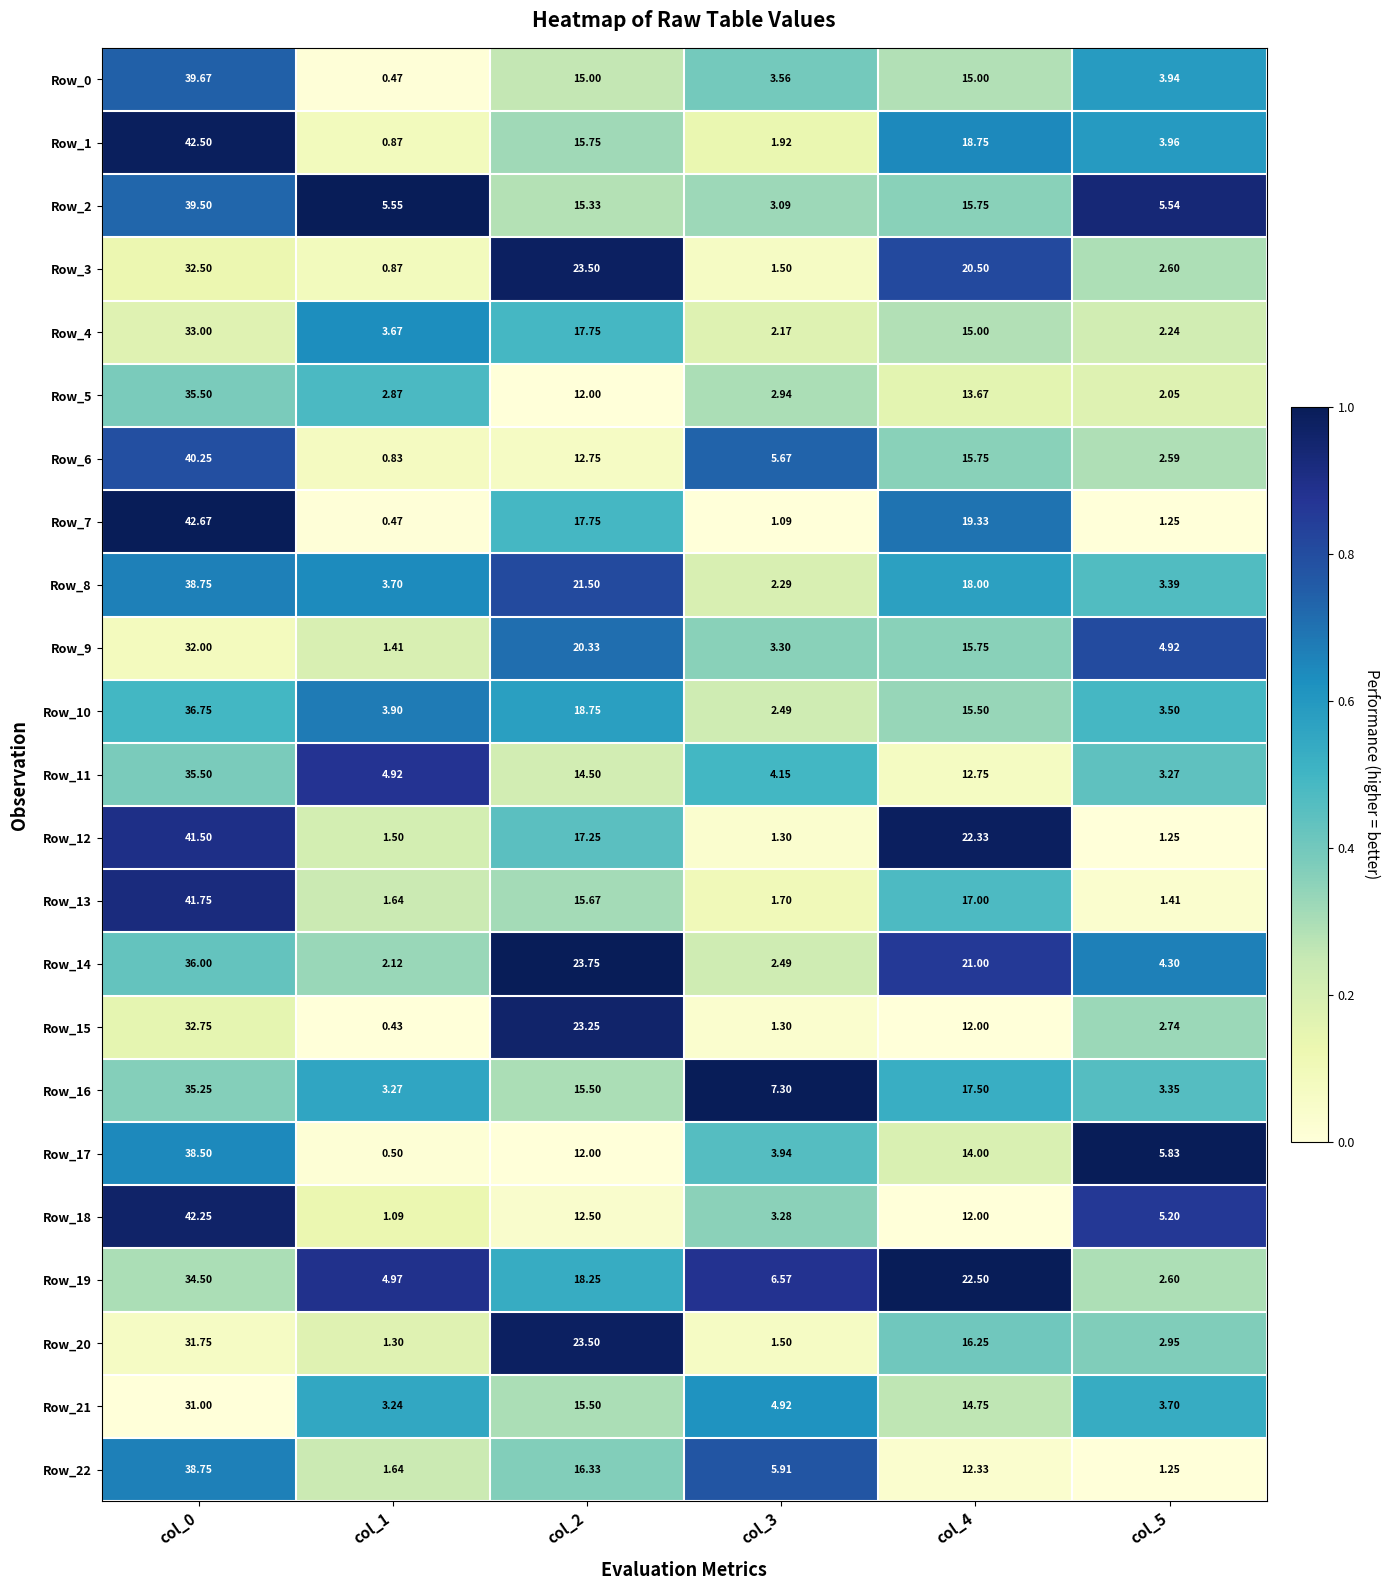

Is the value of Row_1 at col_2 greater than the value of Row_6 at col_2?

Yes